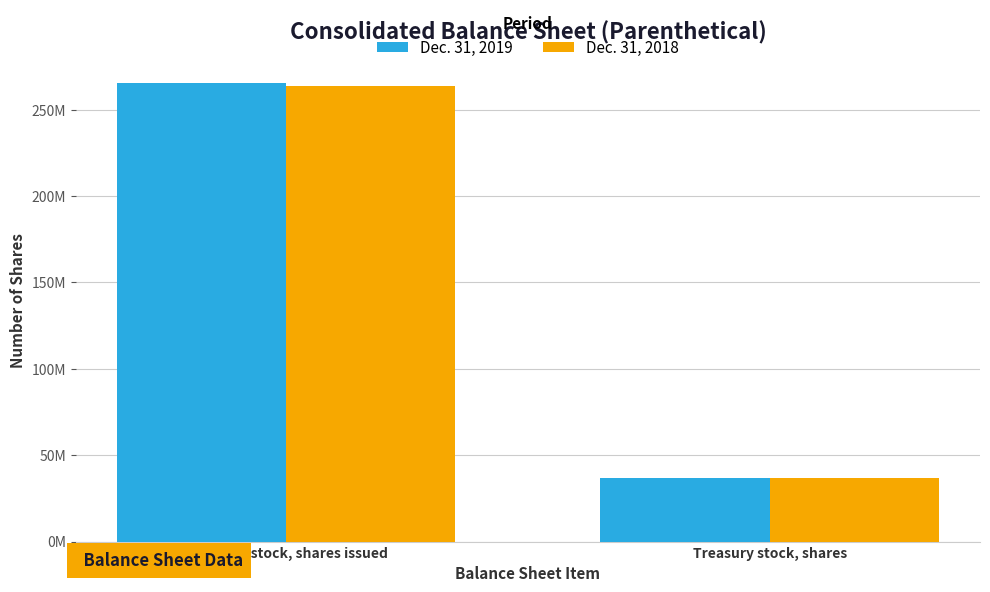

Reading left to right, extract all data points from this chart.

Dec. 31, 2019: Common stock, shares issued=265583732	Treasury stock, shares=36500908
Dec. 31, 2018: Common stock, shares issued=263645489	Treasury stock, shares=36534802